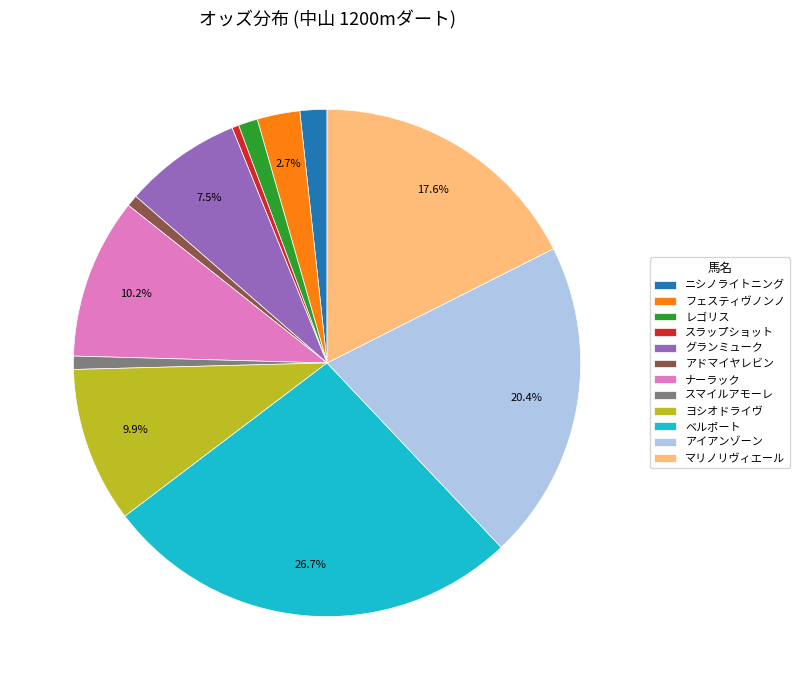

What is the ratio of the value at フェスティヴノンノ to the value at レゴリス?

2.2